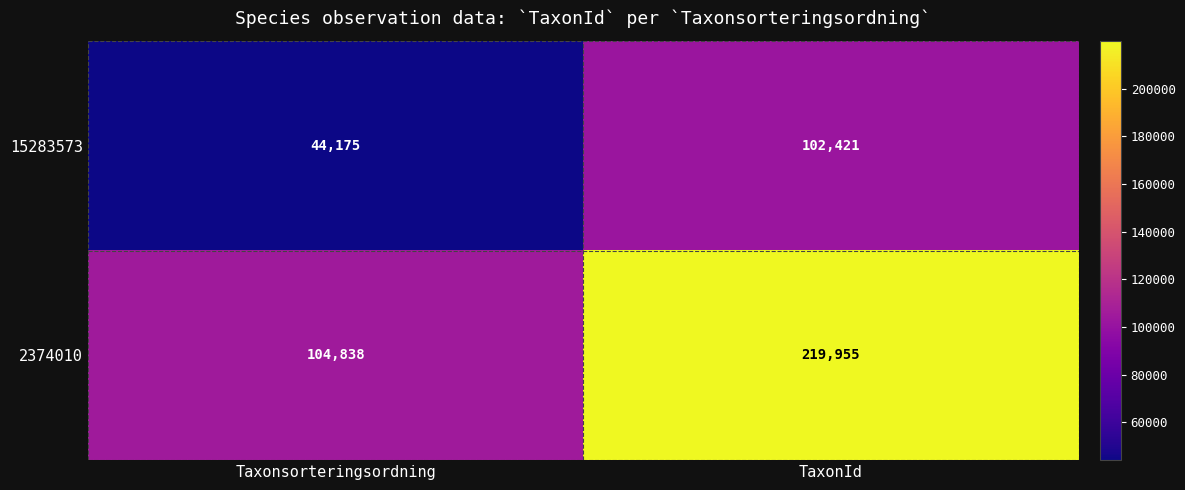

Is it true that 2374010 equals 137229 at Taxonsorteringsordning?

False